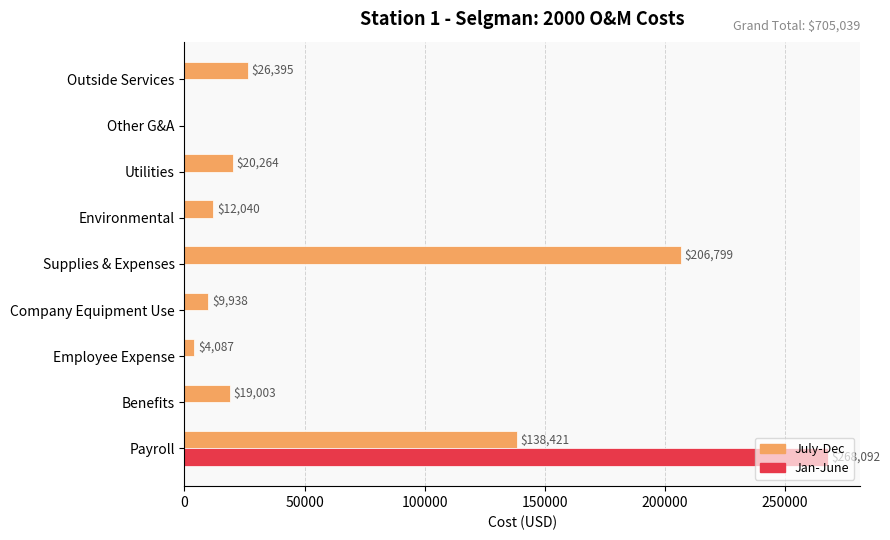

How many categories are shown in the chart?

9